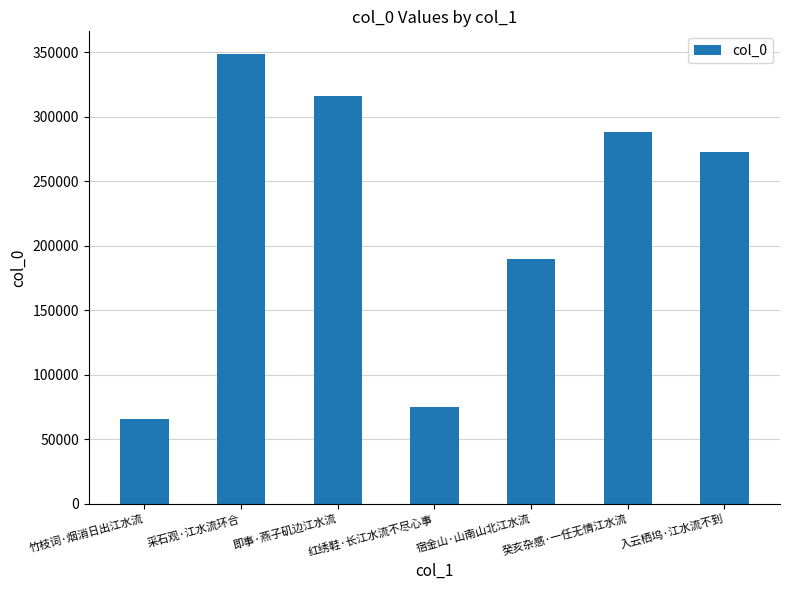

Approximately how many times larger is the value at 入云栖坞·江水流不到 compared to 即事·燕子矶边江水流?

0.9